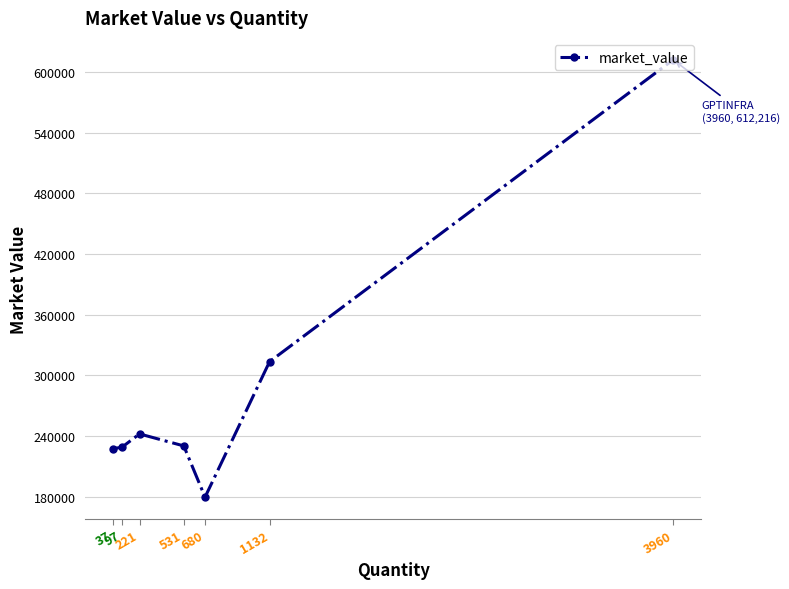

Count the number of categories in the chart.

7